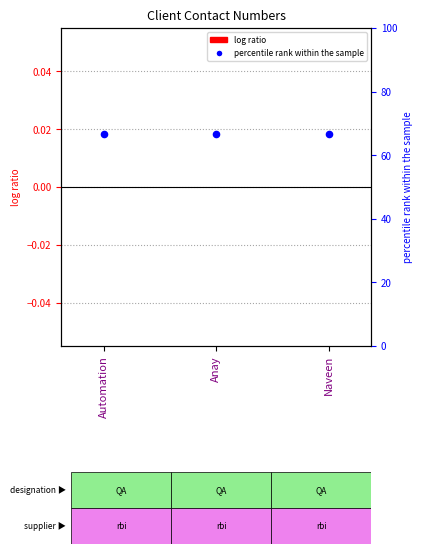

Which series has the widest spread of Y values?

log ratio